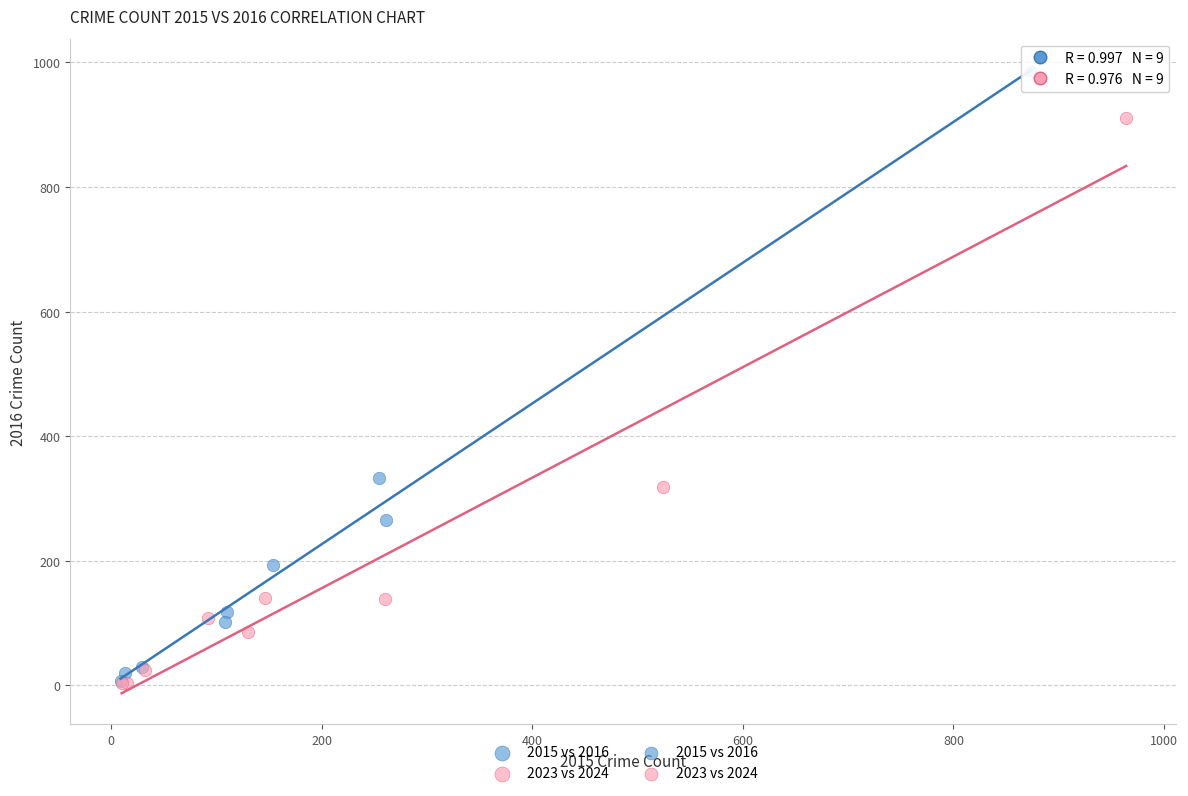

Which series contains the highest Y value?

2015 vs 2016